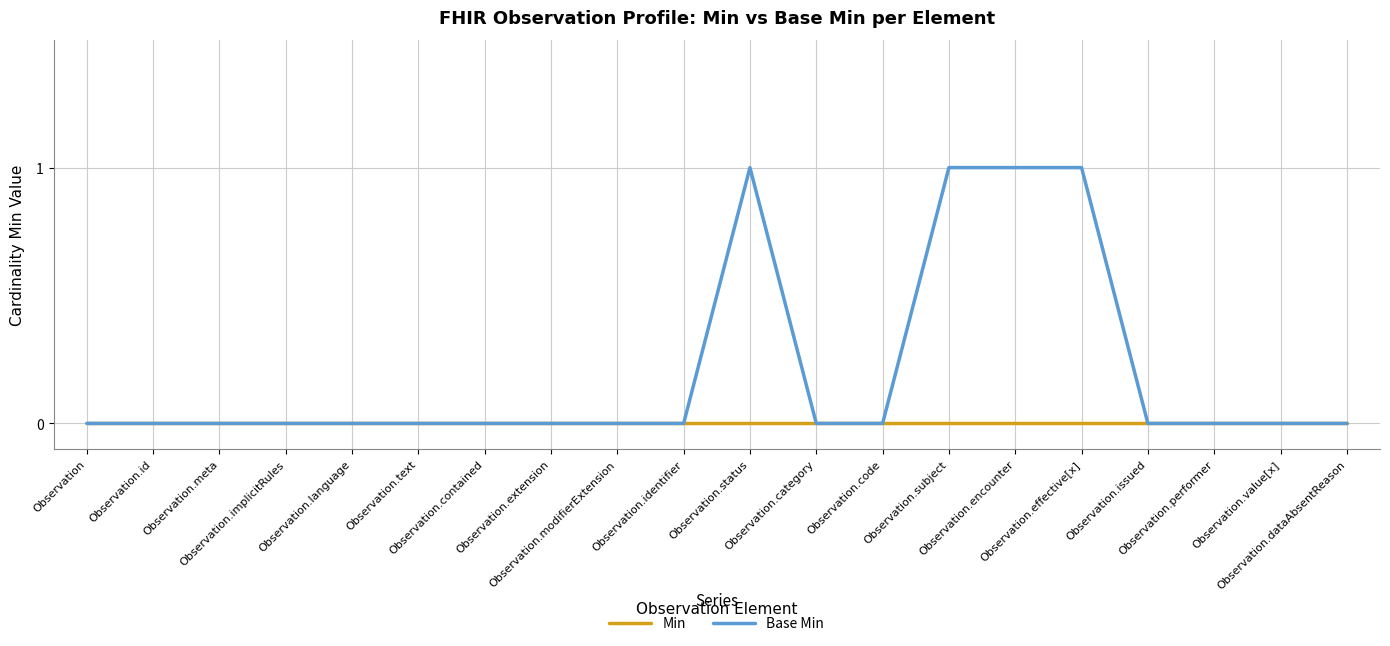

Rank the series by their maximum value, from lowest to highest.

Min, Base Min